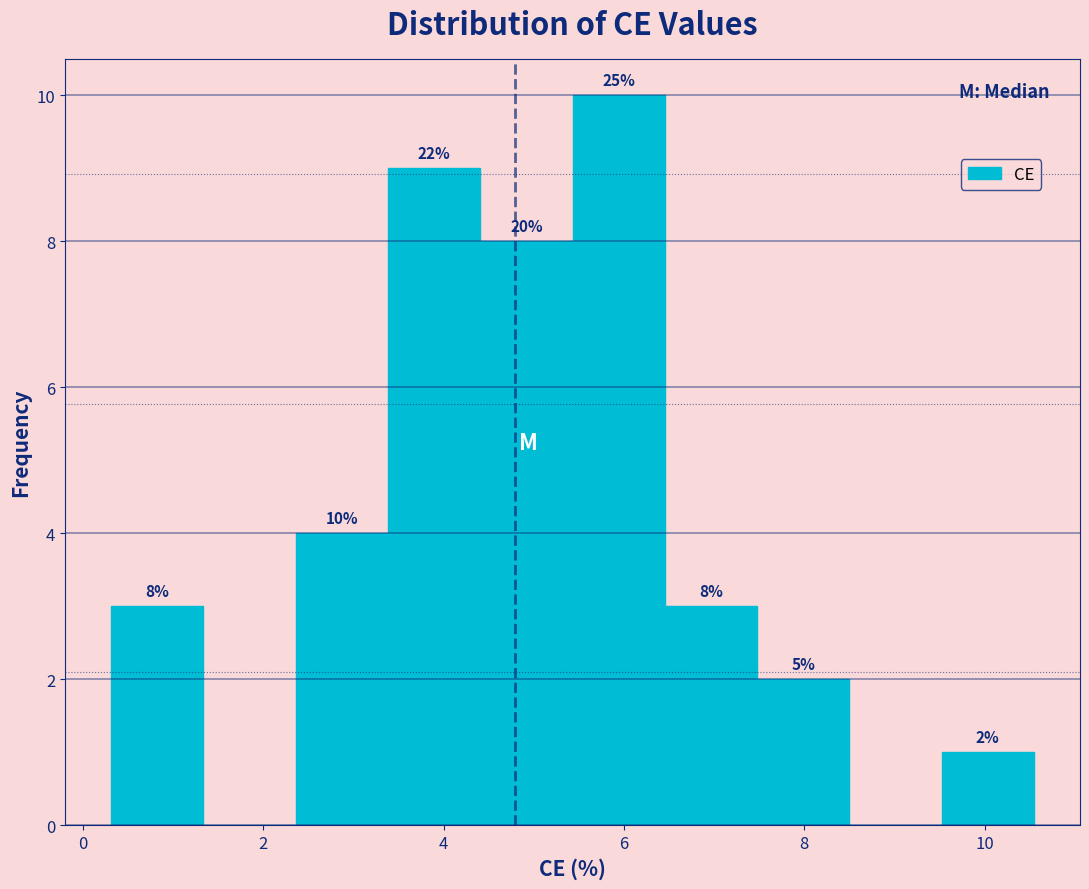

Over which range of the x-axis is the bar tallest?

5.4 to 6.4